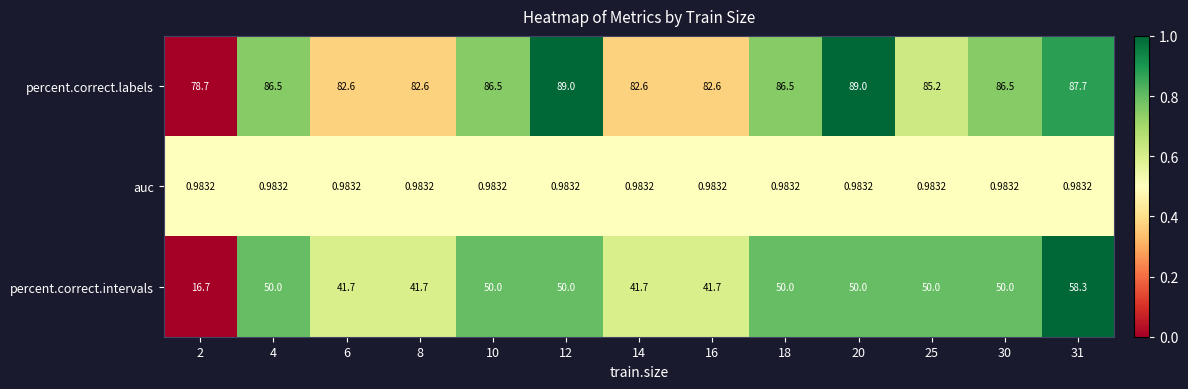

Is the value of auc at 25 greater than the value of percent.correct.labels at 12?

No